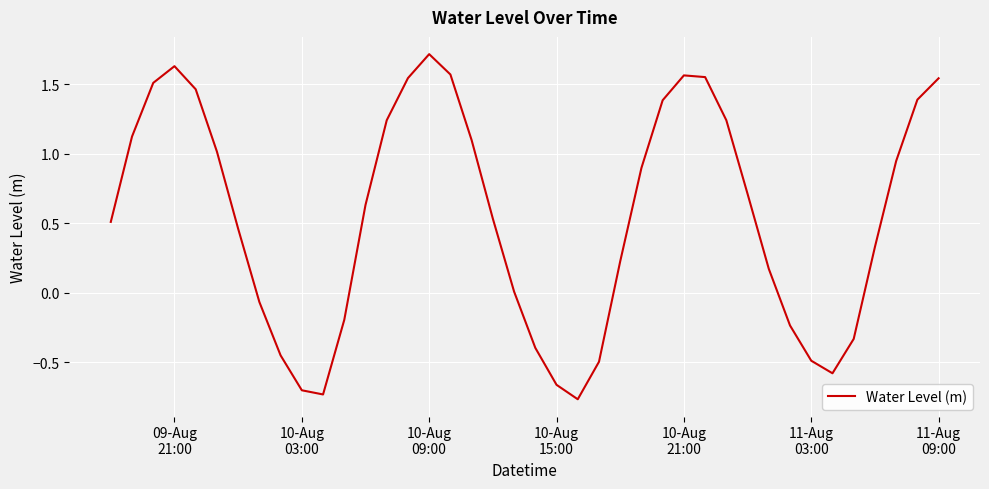

True or false: there are more than 0 points higher than both neighbors.

True